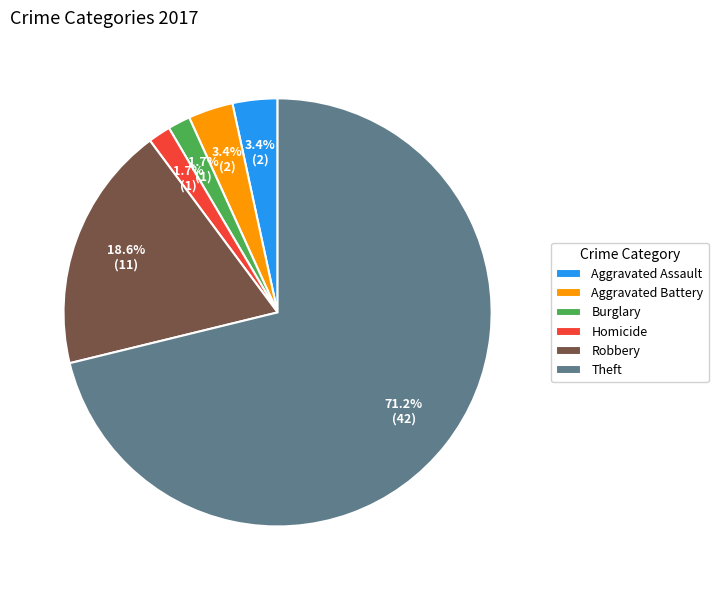

Between Theft and Aggravated Assault, which is larger?

Theft